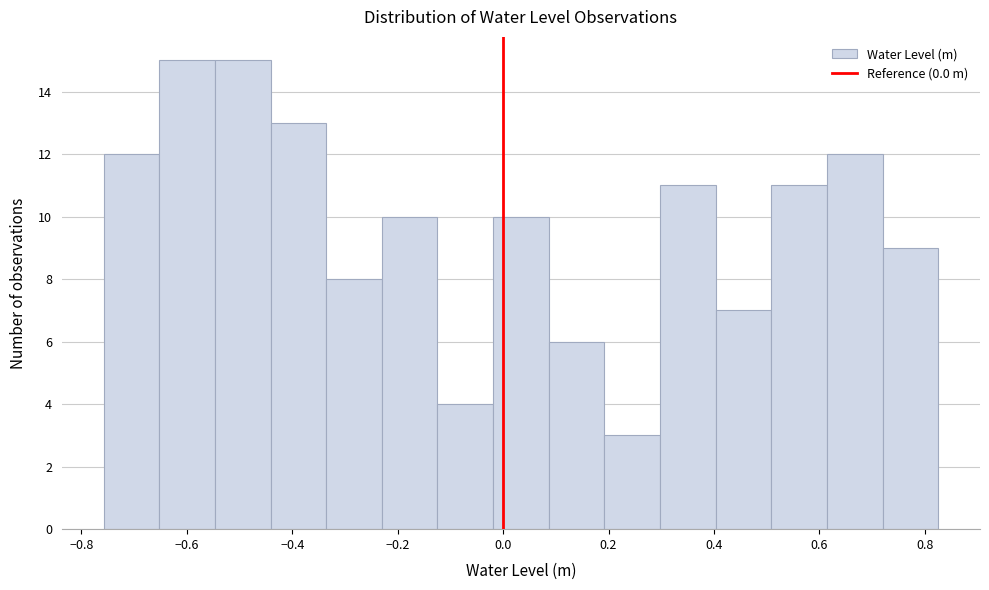

Reading left to right, transcribe this chart: for each bar, give the range it covers on the x-axis and its height. Neither the bar edges nor the heights are printed on the chart, so give them approximately, as read against the axes.

-0.76 to -0.66: 12
-0.66 to -0.54: 15
-0.54 to -0.44: 15
-0.44 to -0.34: 13
-0.34 to -0.24: 8
-0.24 to -0.12: 10
-0.12 to -0.02: 4
-0.02 to 0.08: 10
0.08 to 0.20: 6
0.20 to 0.30: 3
0.30 to 0.40: 11
0.40 to 0.50: 7
0.50 to 0.62: 11
0.62 to 0.72: 12
0.72 to 0.82: 9